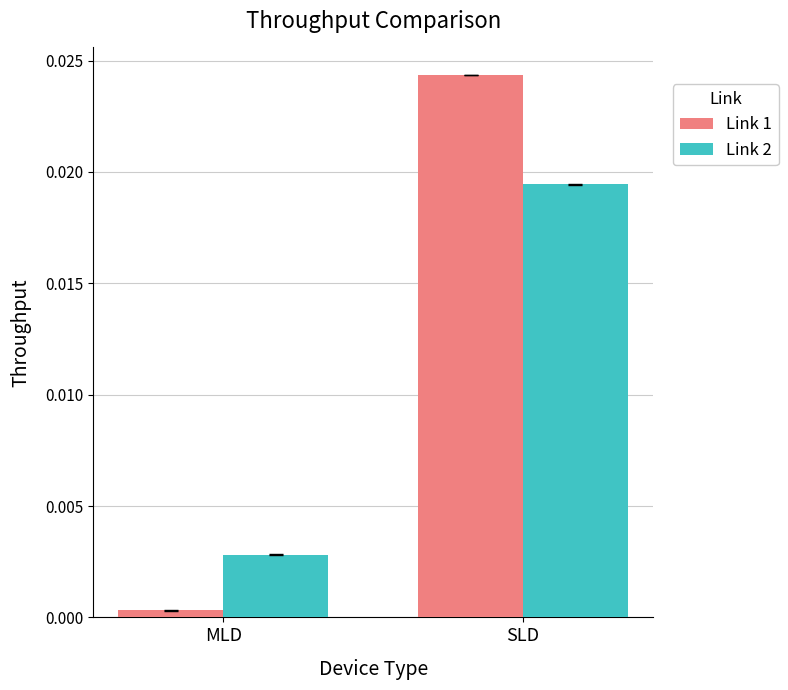

Is the value of Link 2 at MLD greater than the value of Link 1 at MLD?

Yes